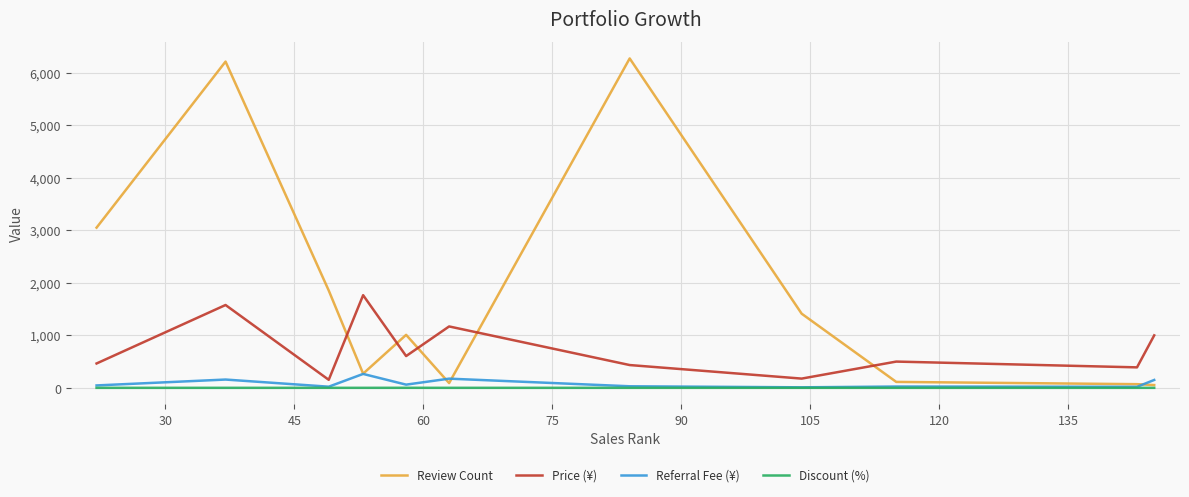

Does the chart display data point markers on the line(s)?

No